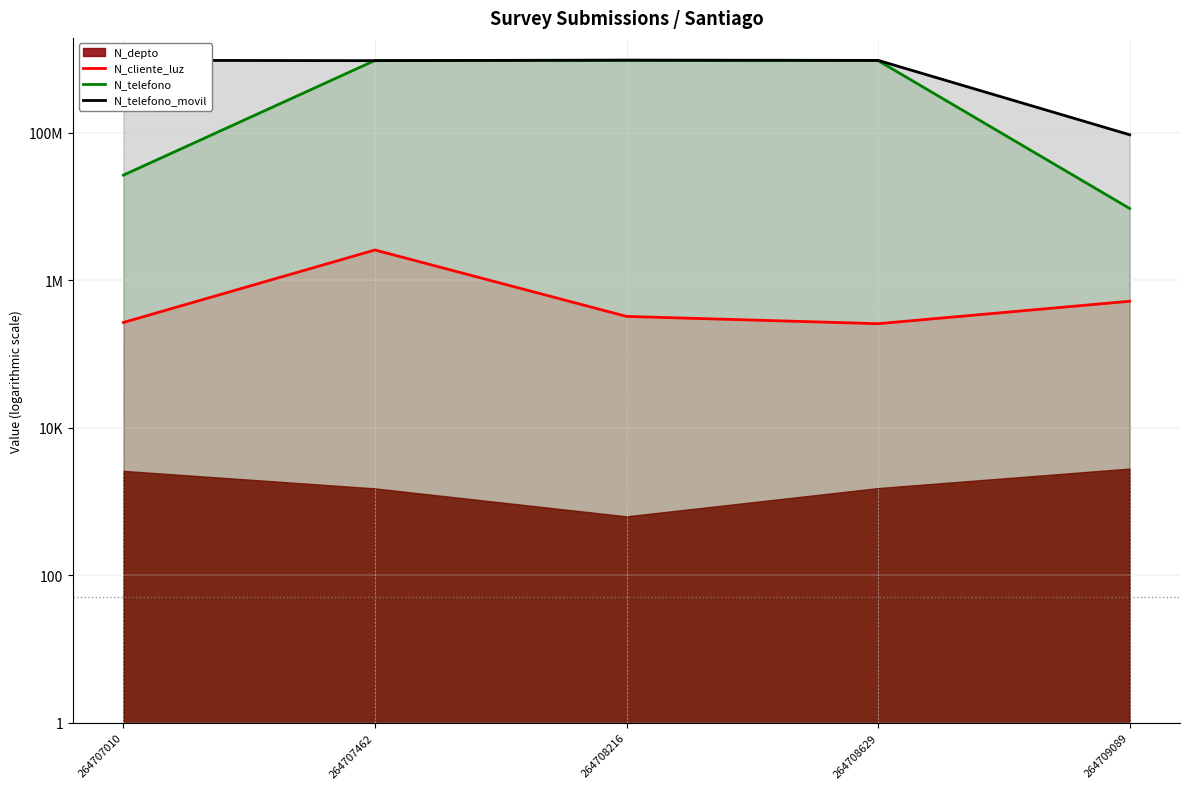

Which label corresponds to the largest value in the chart?

264708216